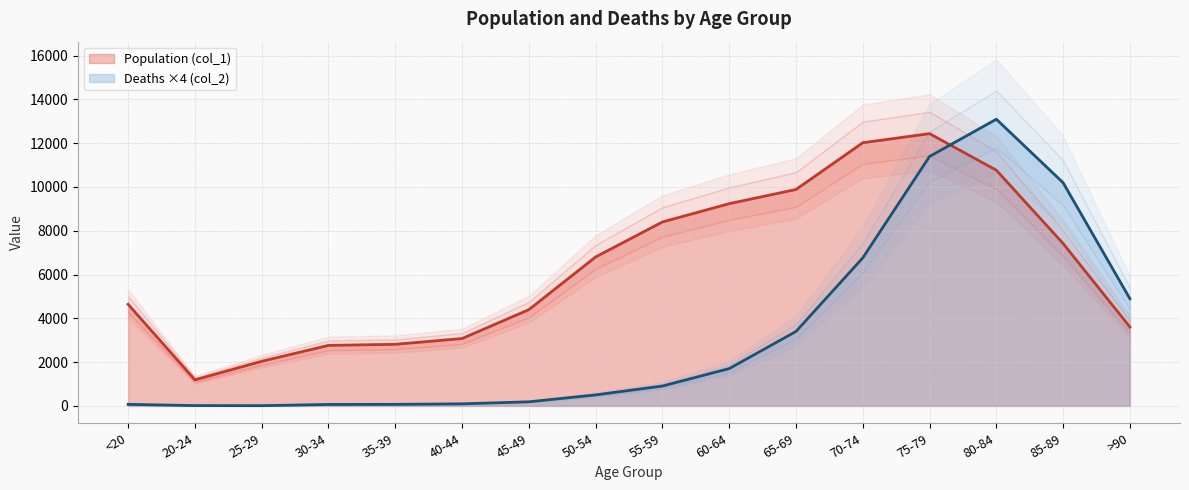

What is the sum of all Population (col_1) values?

101482